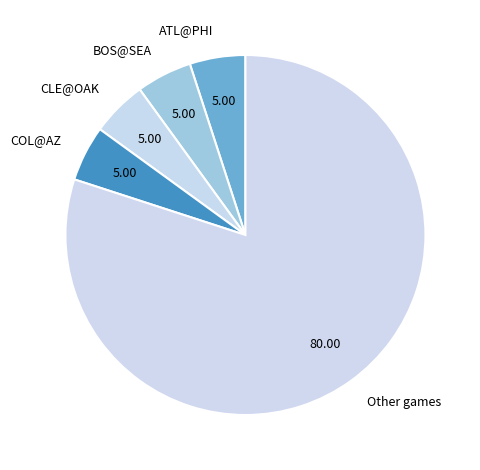

Combined, do Other games and BOS@SEA account for over 50%?

Yes